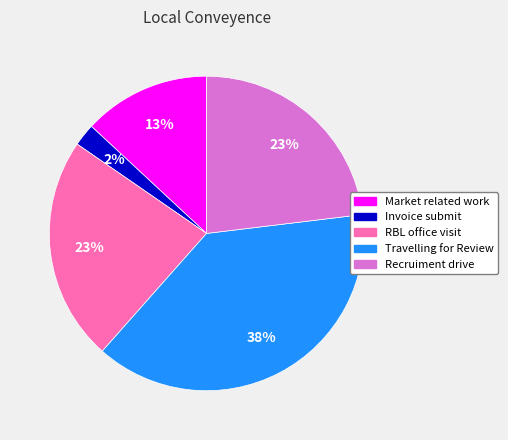

How many slices are in this pie chart?

5